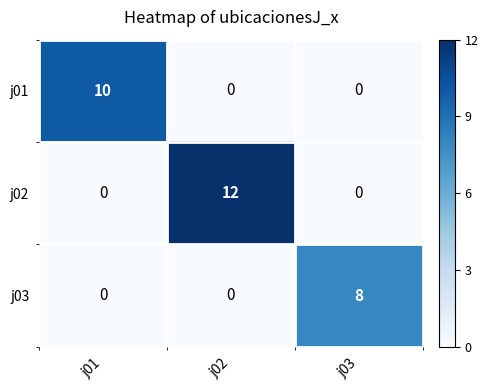

How many values in the j01 series exceed 0?

1